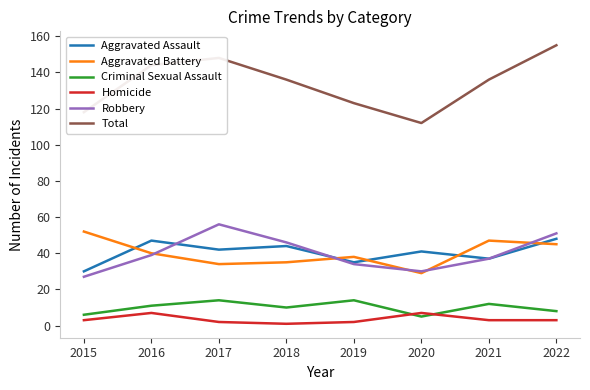

At which category does Total reach its first local peak?

2017